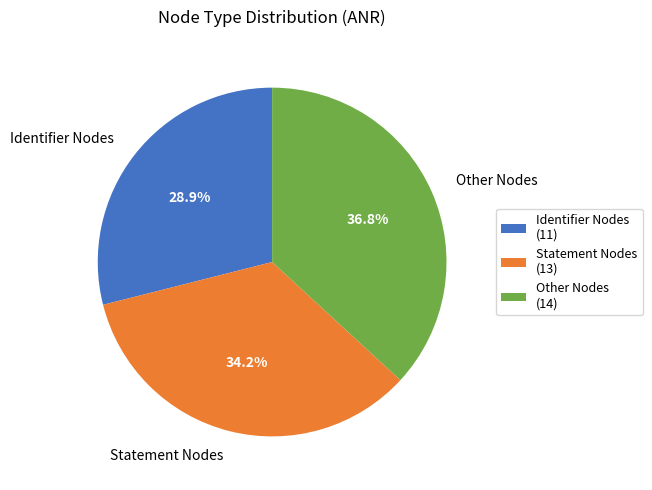

What percentage do Identifier Nodes and Statement Nodes together represent?

63.2%